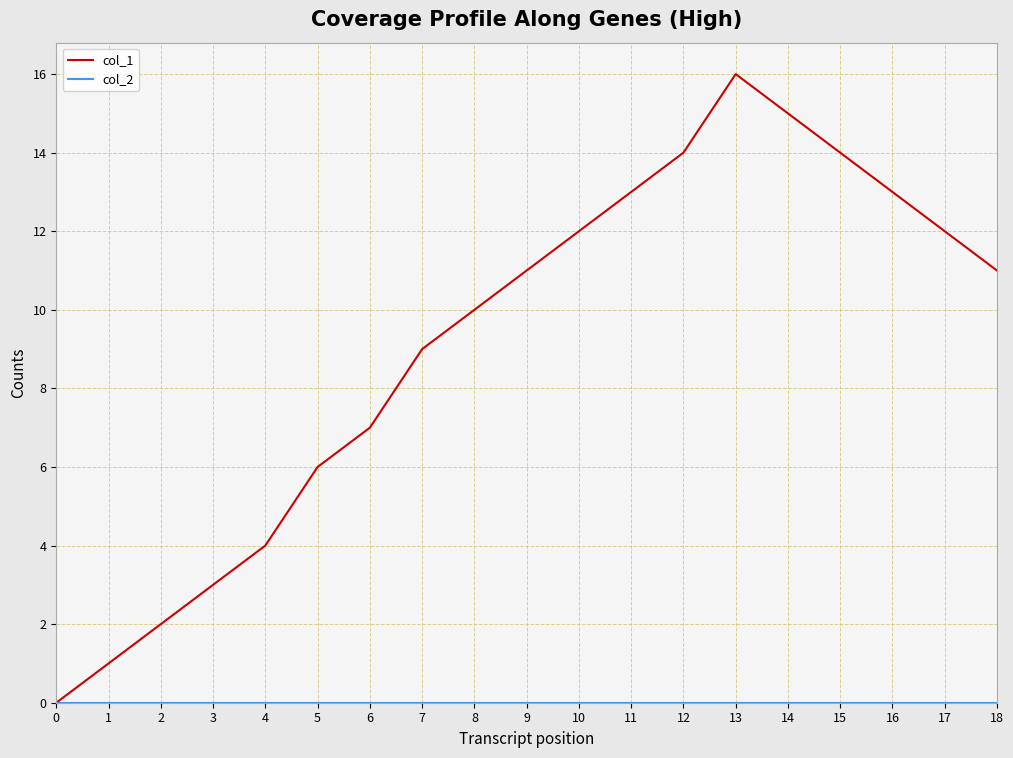

How many series are shown in this chart?

2